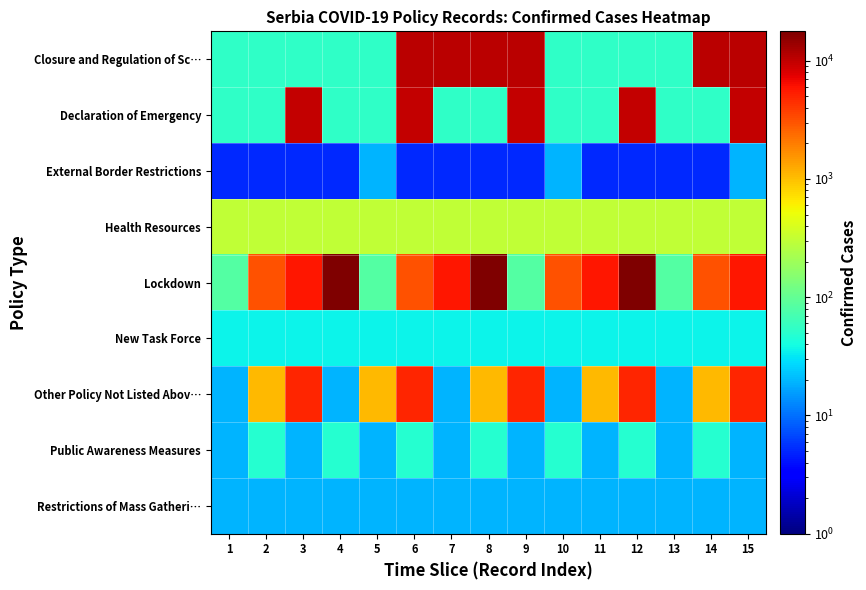

Which label corresponds to the largest value in the chart?

4